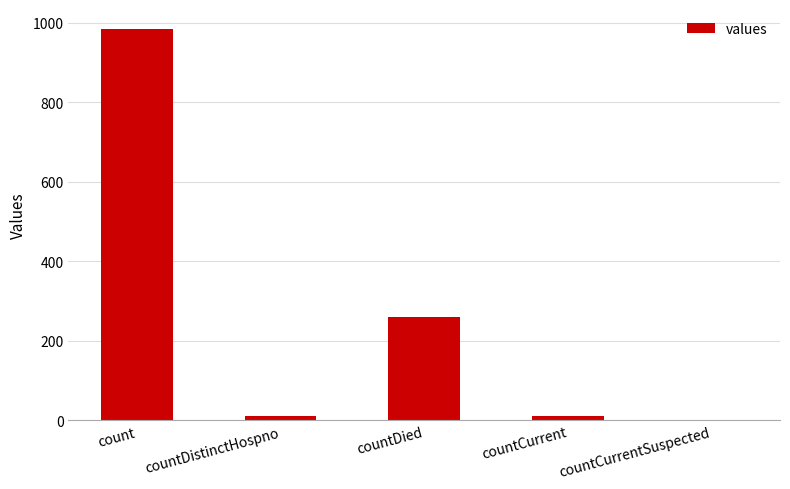

Which label corresponds to the largest value in the chart?

count